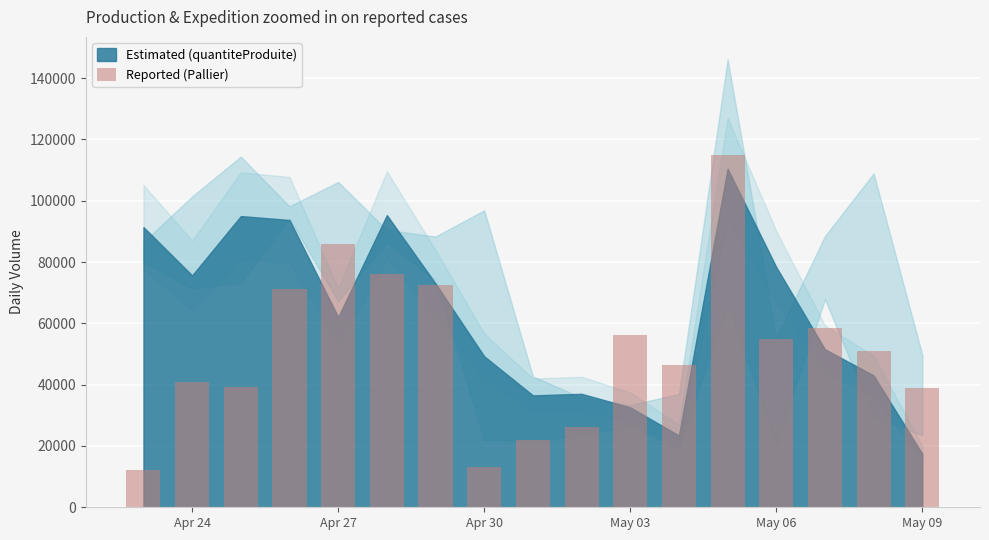

Are the bars horizontal?

No